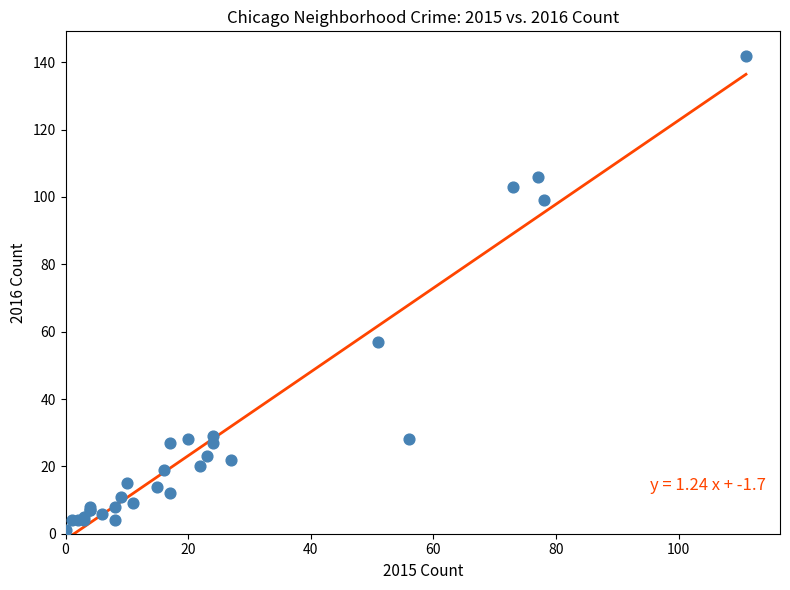

What Y value in the scatter plot is closest to 71?

57